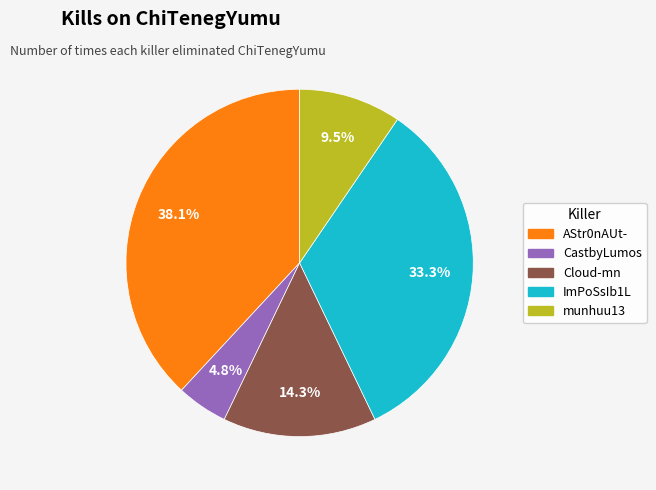

Is there a majority slice in this chart?

No